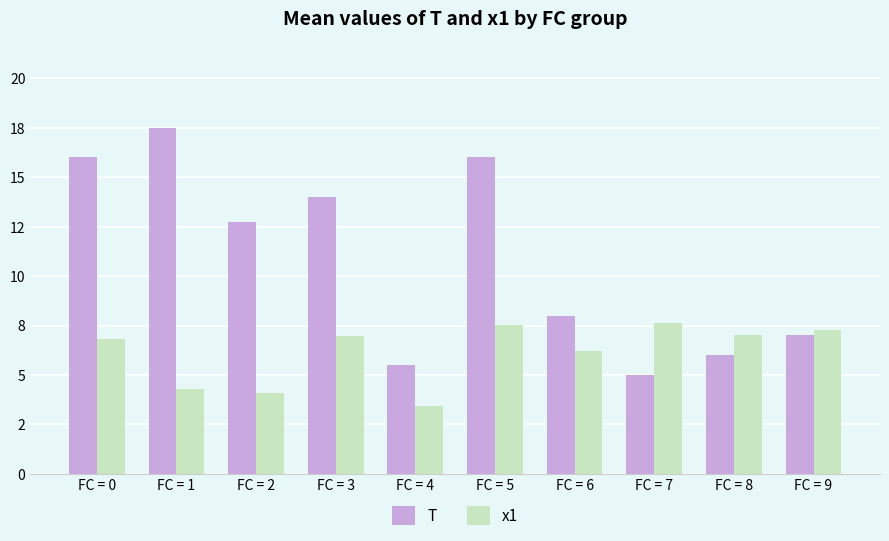

What is the difference between the maximum and minimum values in the x1 series?

4.2